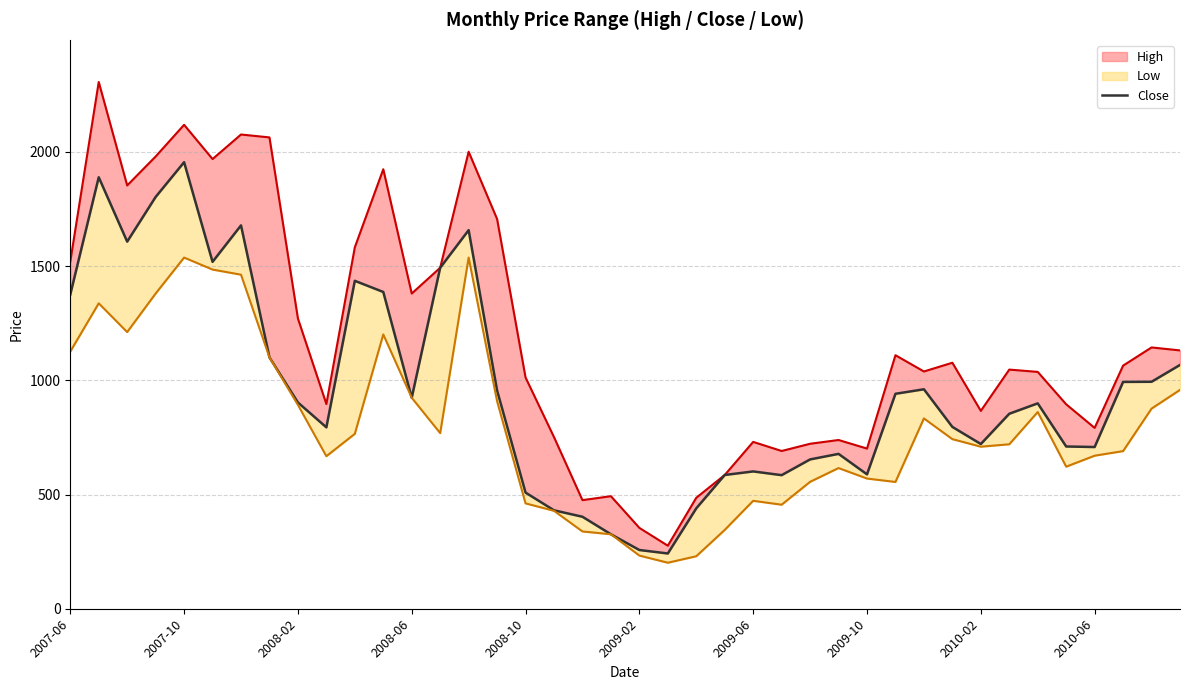

True or false: the data shows 1237.3 at 2008-06.

False